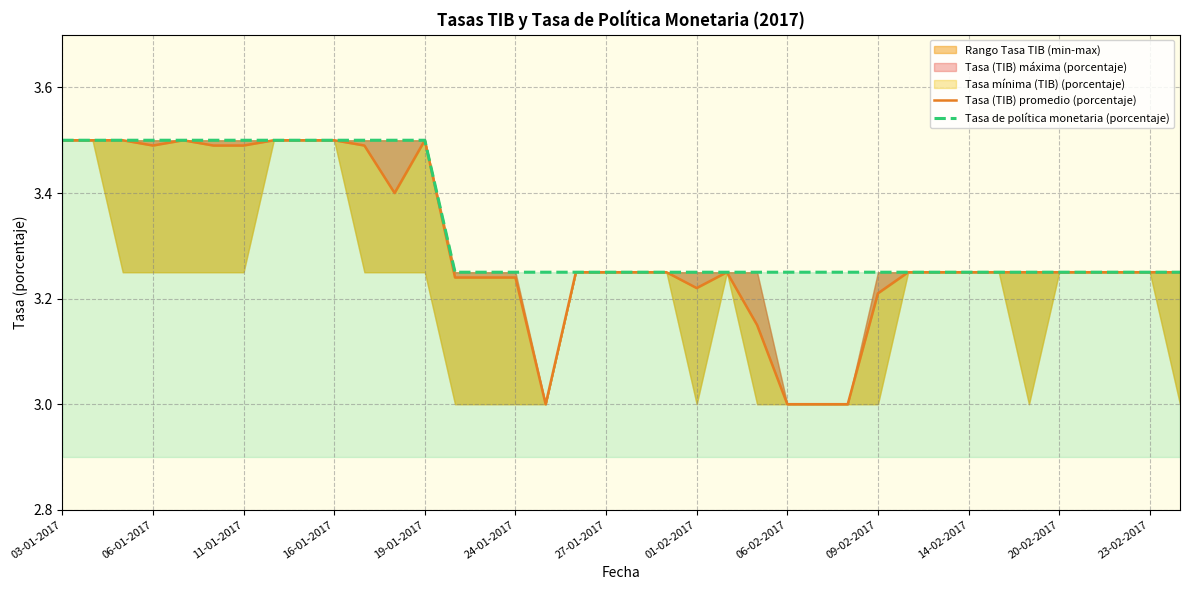

How many lines are shown in the chart?

2